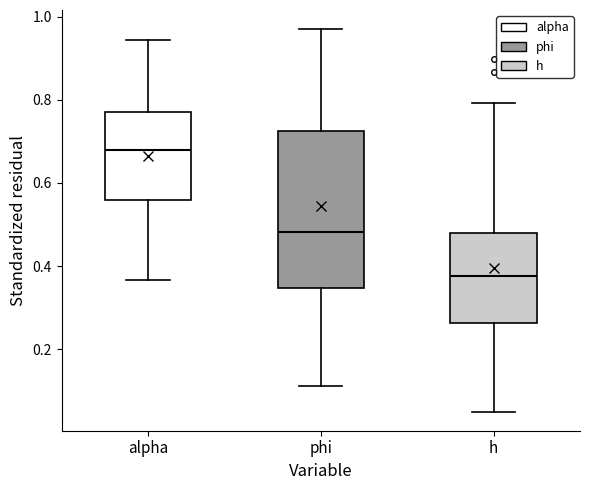

Which box is the tallest, from its lower edge to its upper edge?

phi